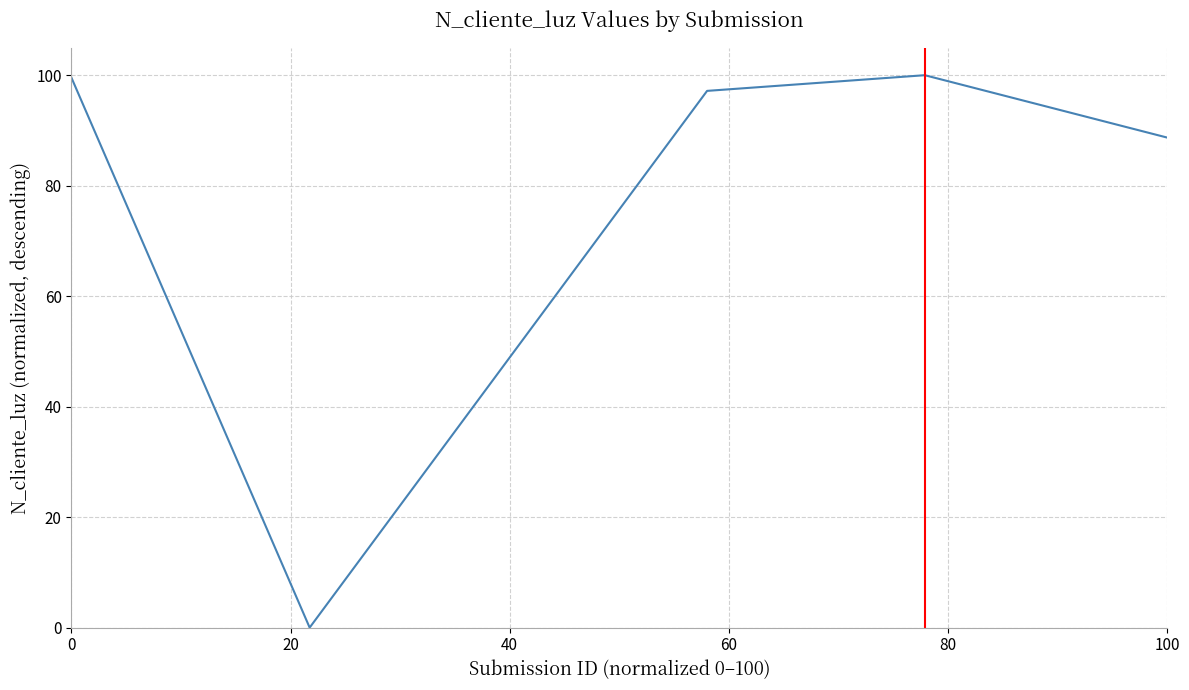

Between 264708216 and 264708629, which is larger?

264708629